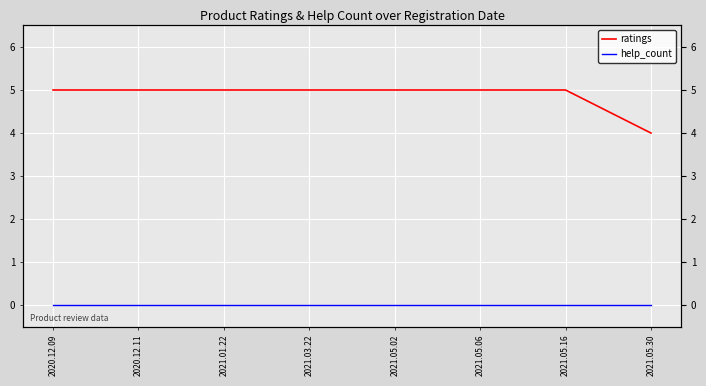

List the series in order of their overall mean, lowest first.

help_count, ratings